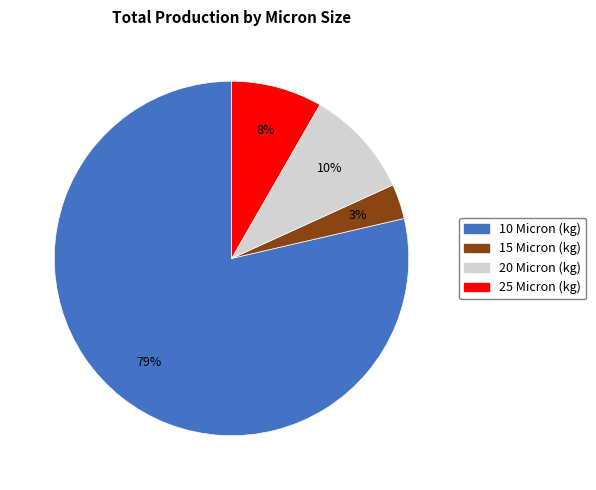

The 20 Micron (kg) slice represents 10% of the pie. True or false?

True